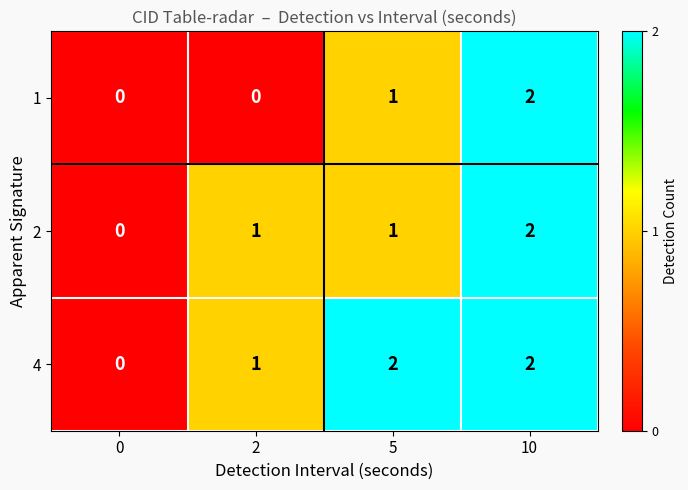

Is the value of 1 at 0 greater than the value of 4 at 10?

No